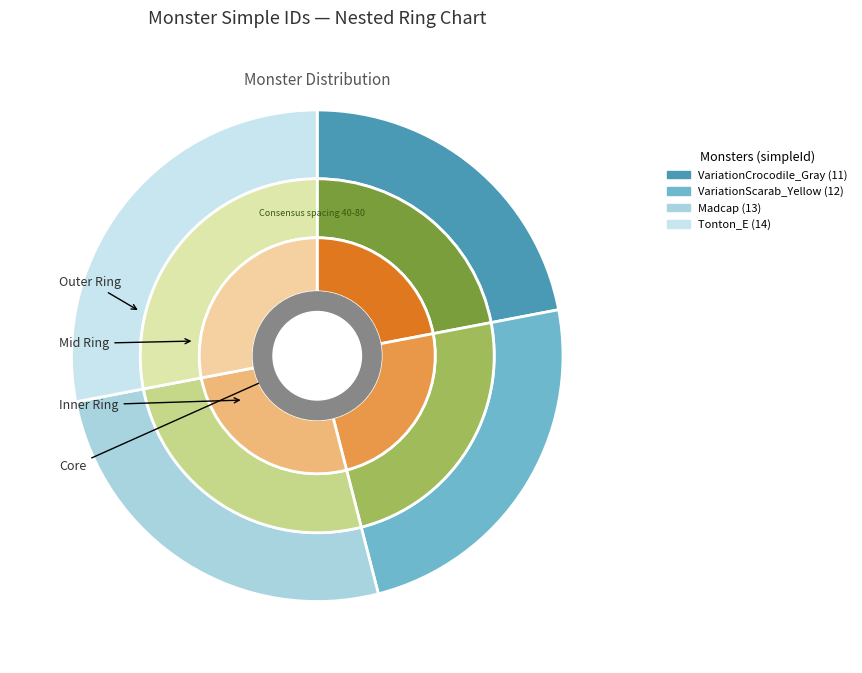

What is the total percentage of Madcap and Tonton_E?

54.0%